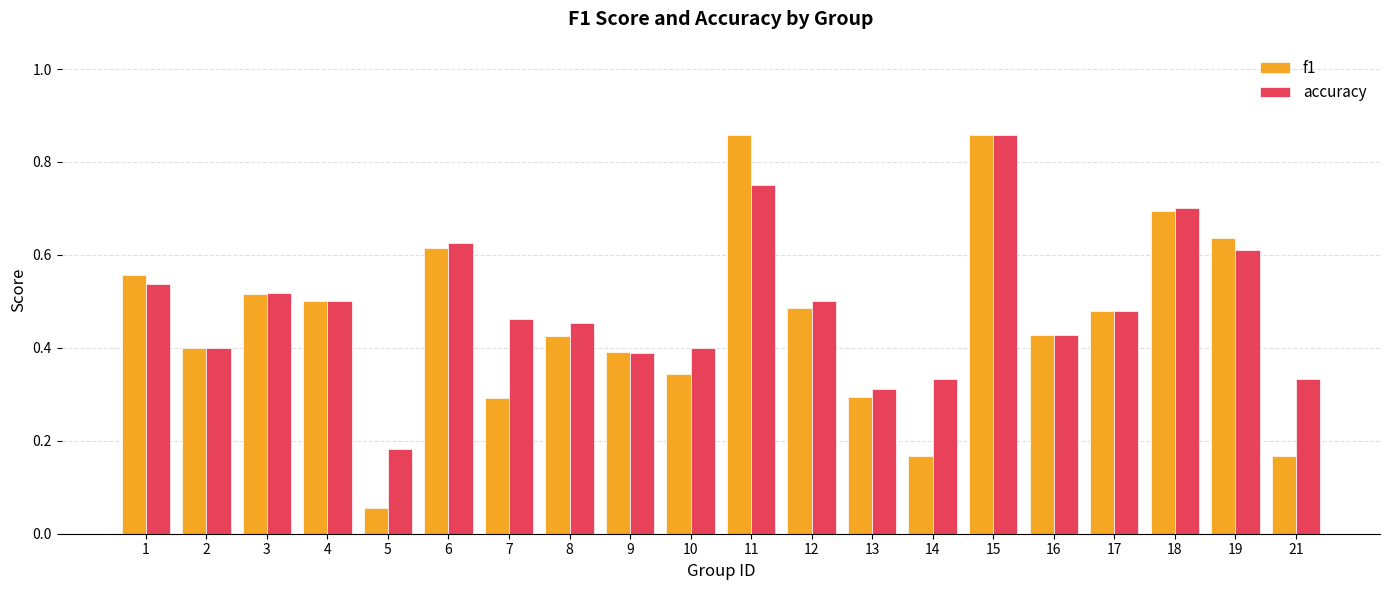

What is the difference between the second highest and second lowest values in the f1 series?

0.7